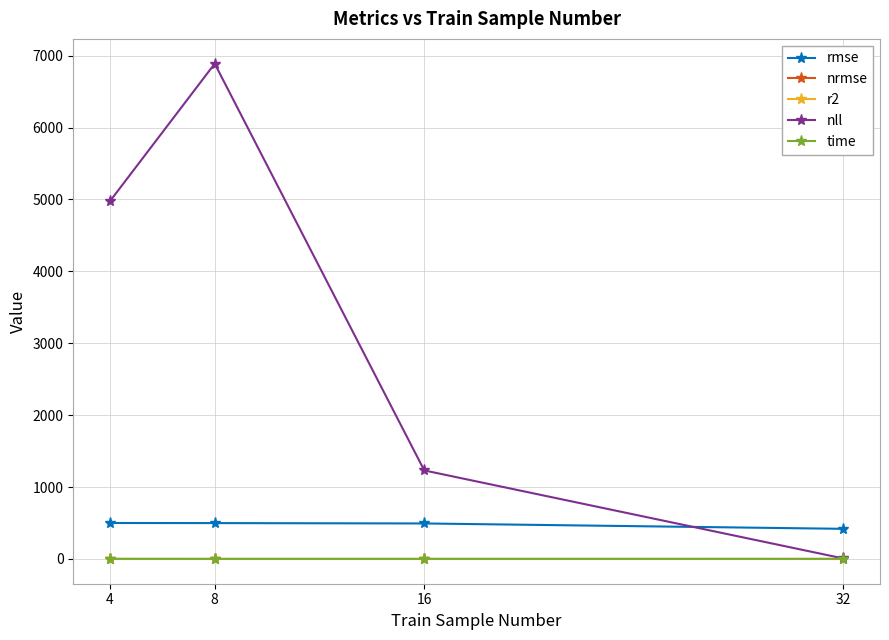

True or false: r2 and rmse intersect in this chart.

False